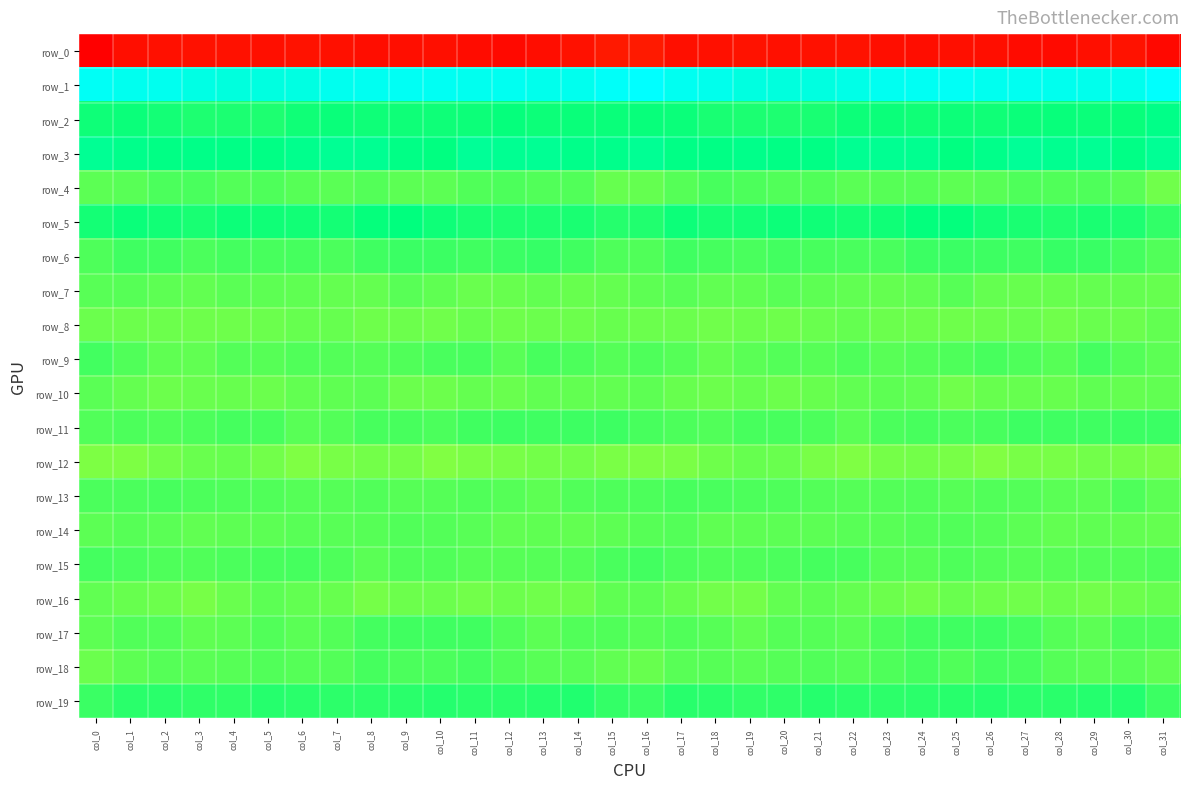

How many categories are shown in the chart?

32